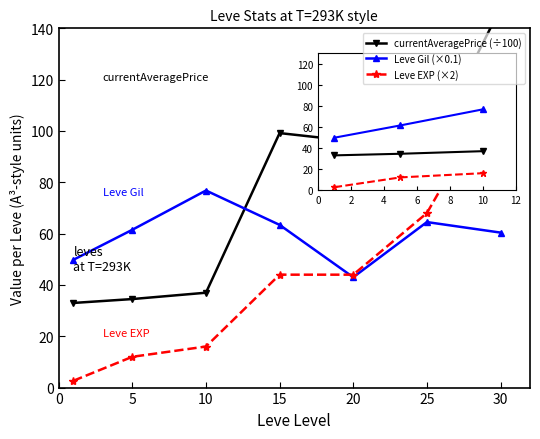

What is the value of the currentAveragePrice (÷100) point at the 1st from the left?

33.0